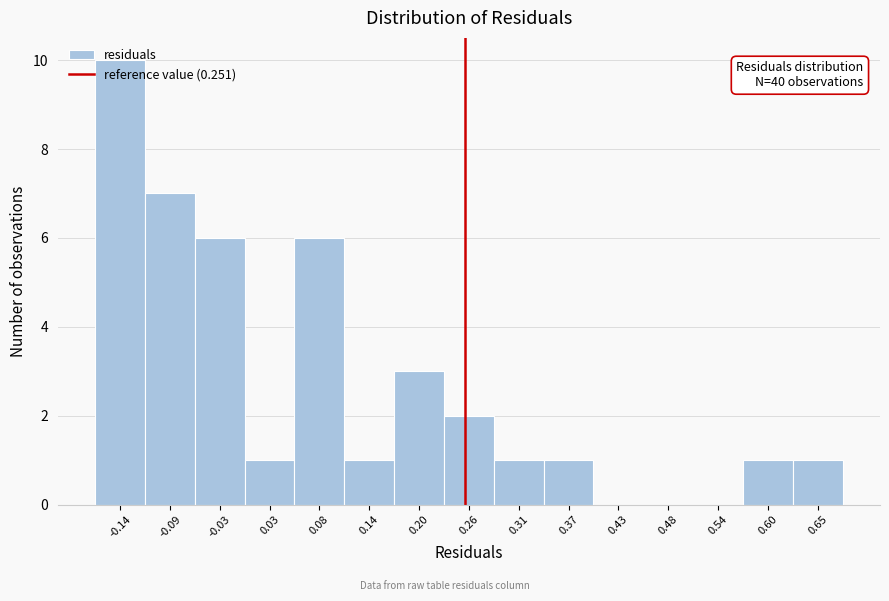

Which range on the x-axis has the tallest bar?

-0.17 to -0.11